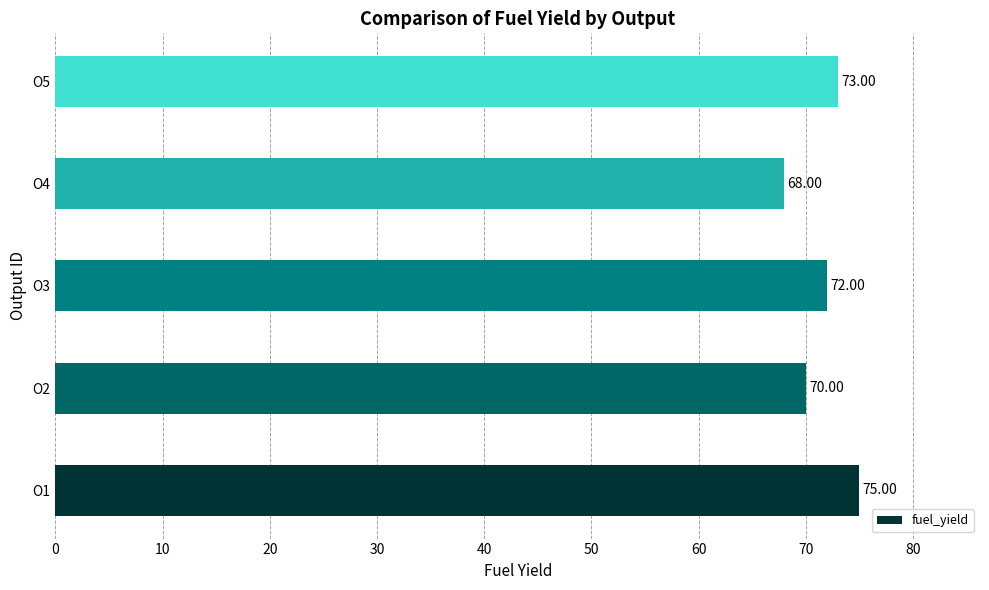

List the labels in order of value, smallest first.

O4, O2, O3, O5, O1